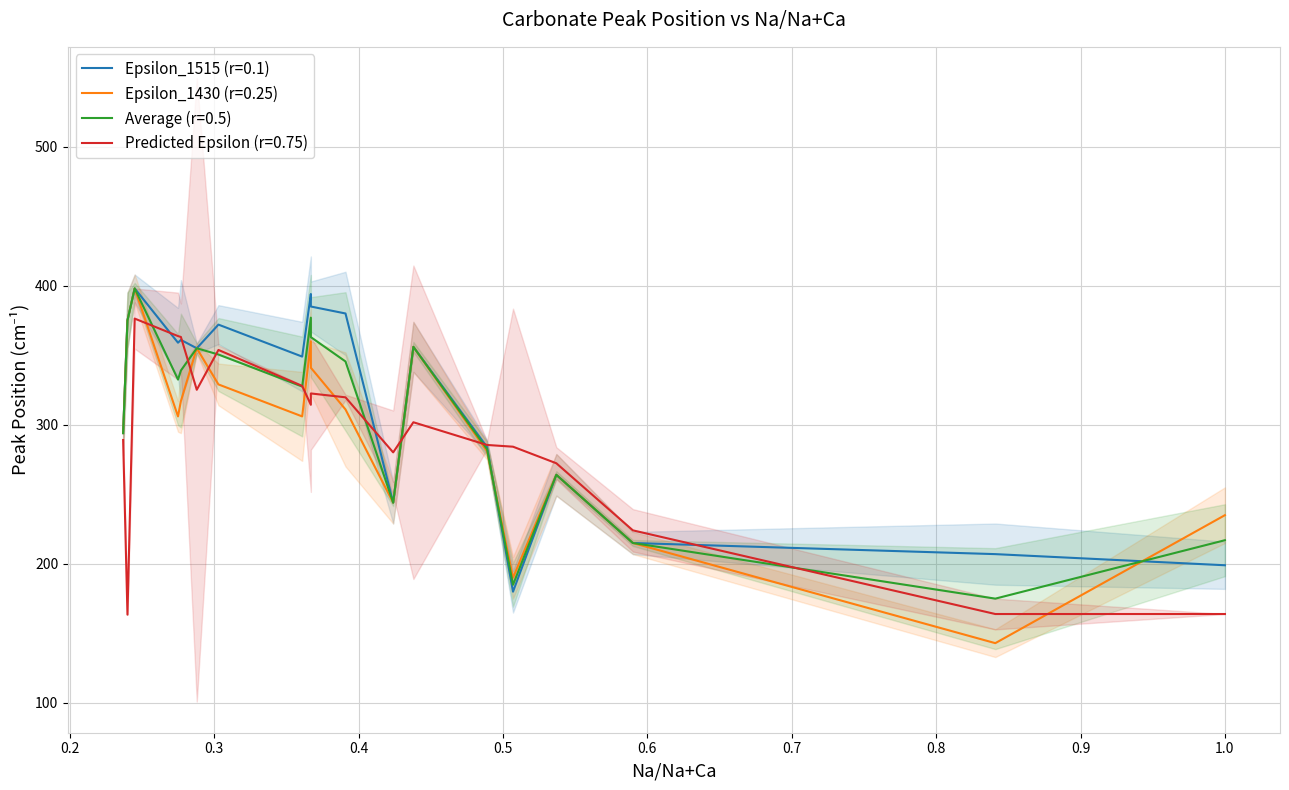

How many values in the Predicted_Epsilon series are below 301?

9